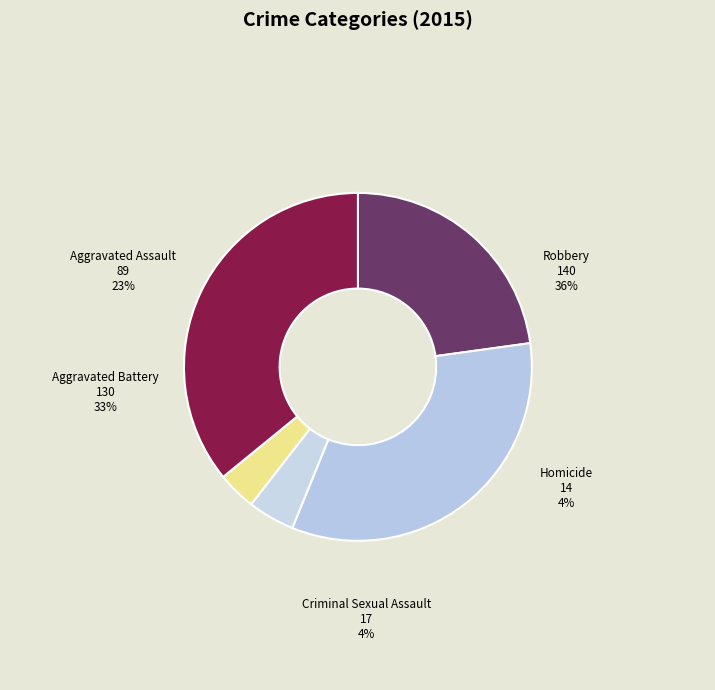

What is the change in value from Aggravated Battery to Robbery?

+10